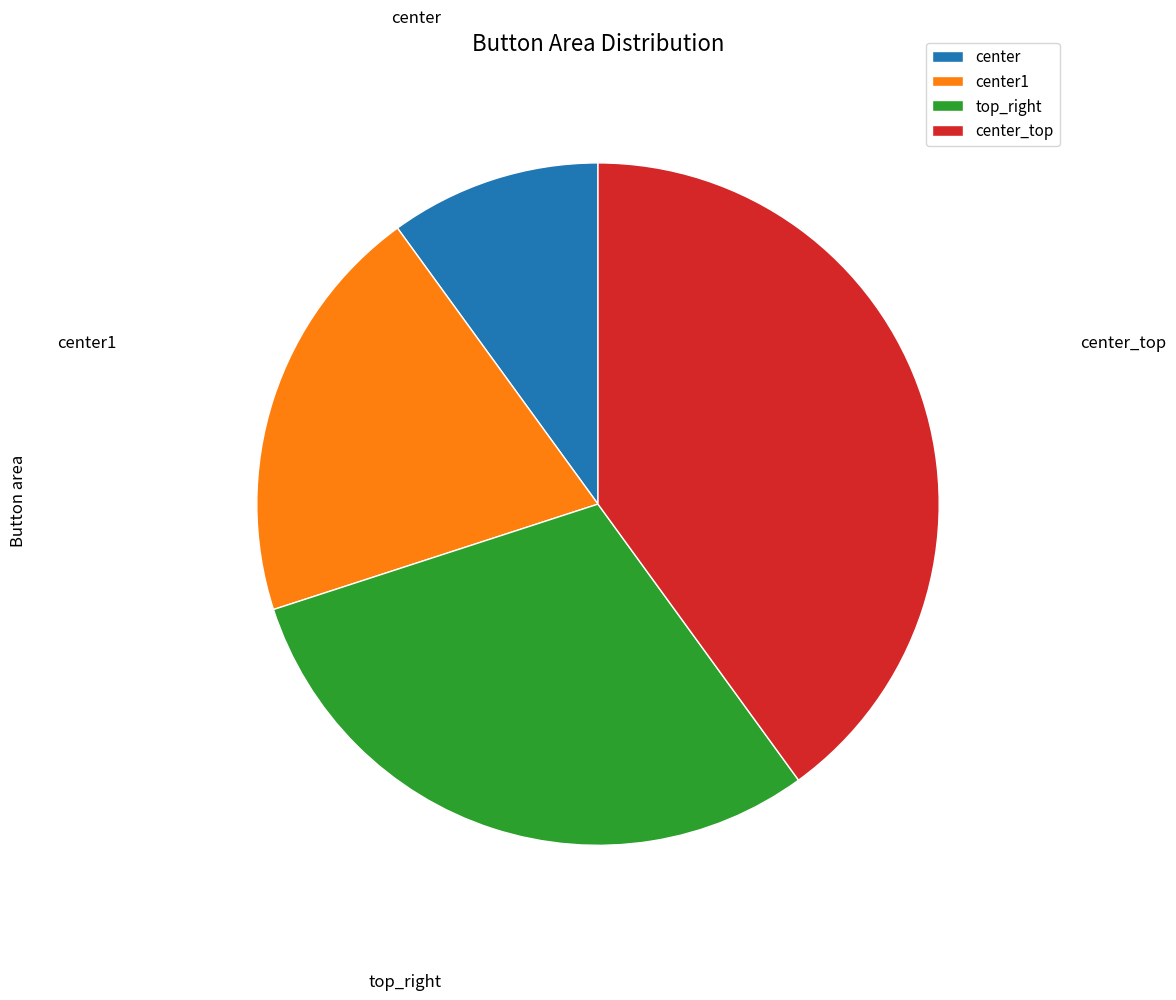

Which slice is the smallest?

center